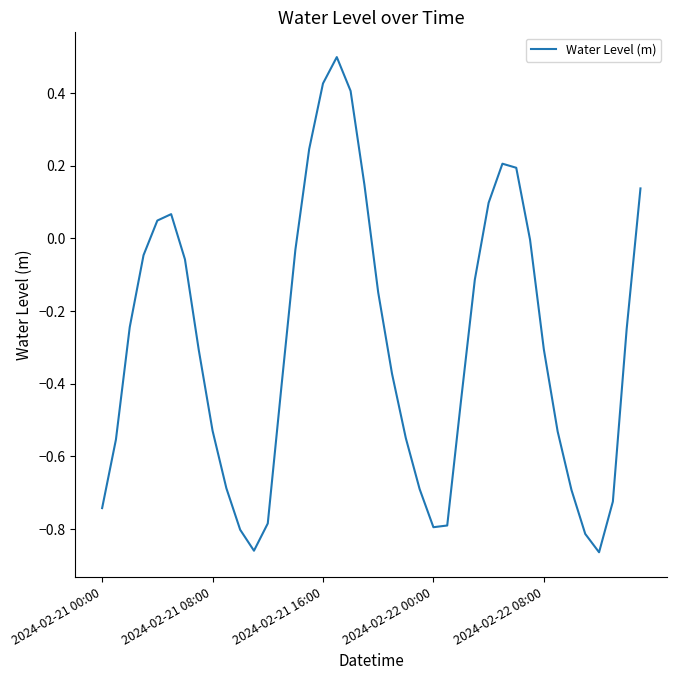

What is the difference between the maximum and minimum values?

1.4